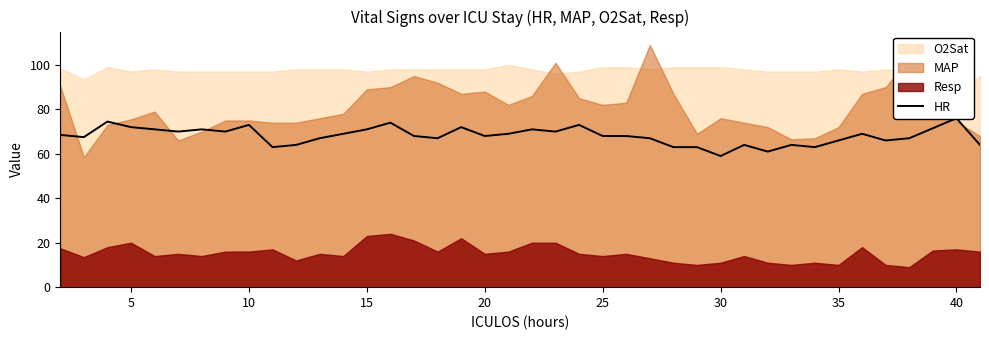

How many values are below 68?

17